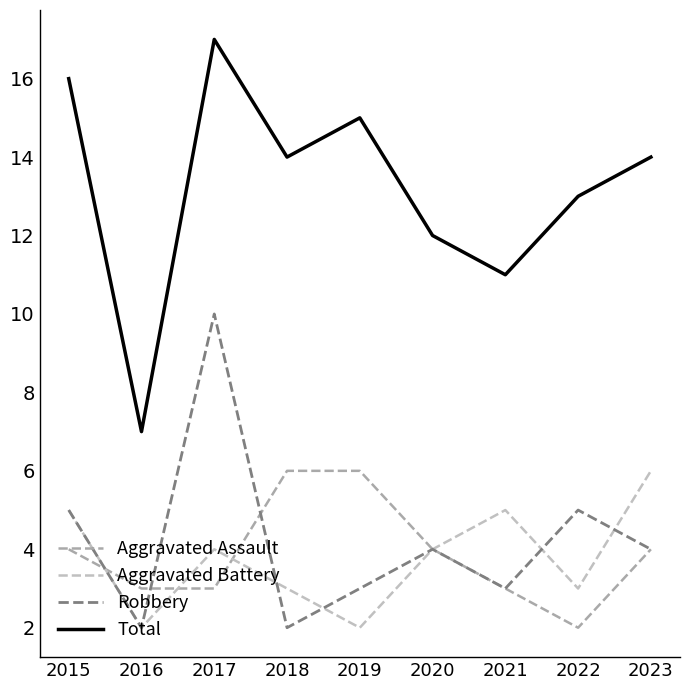

What is the value of the Total point at the 5th from the left?

15